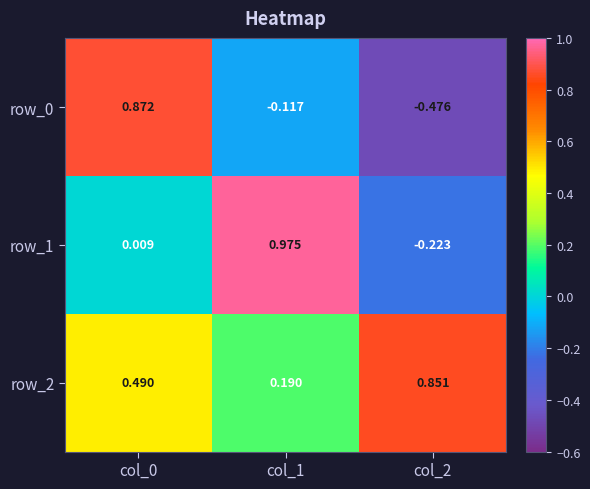

Is the value of row_2 at col_2 greater than the value of row_1 at col_0?

Yes